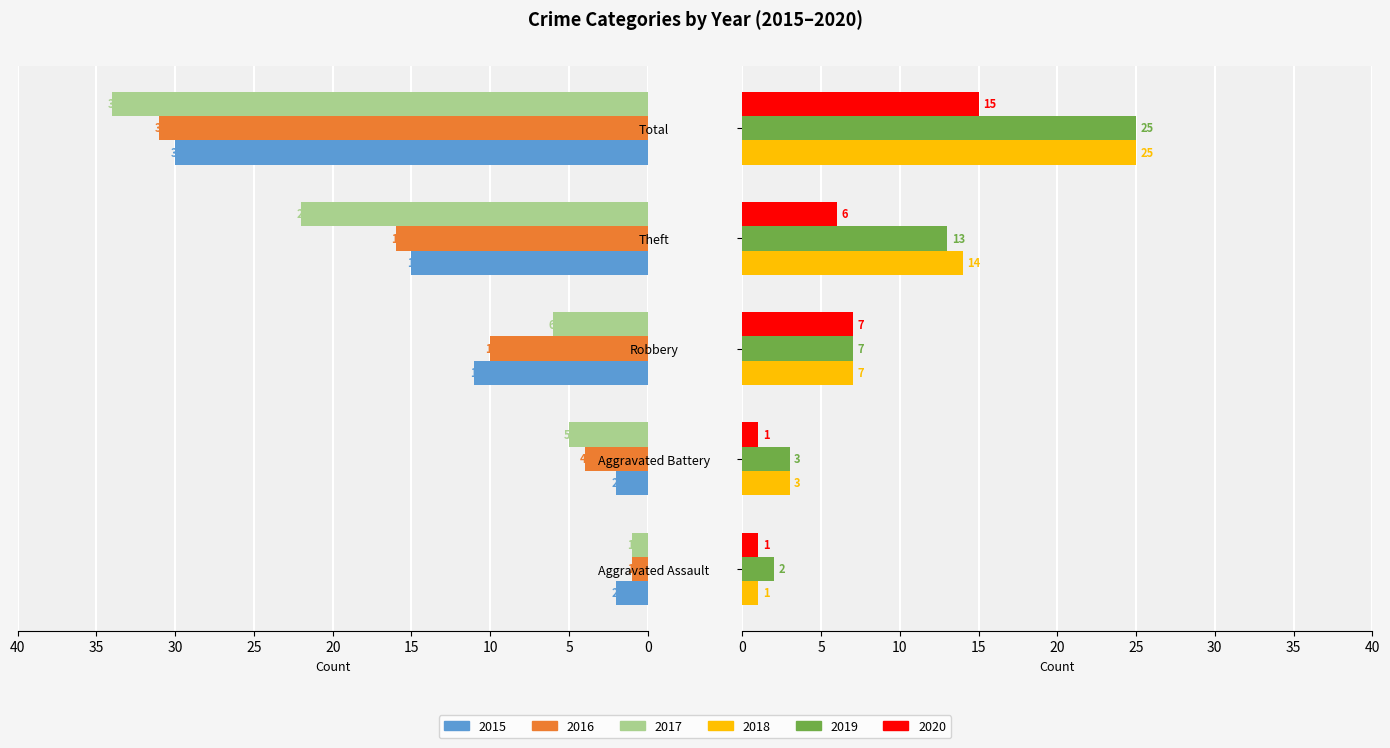

What is the total value across all series at Aggravated Assault?

8